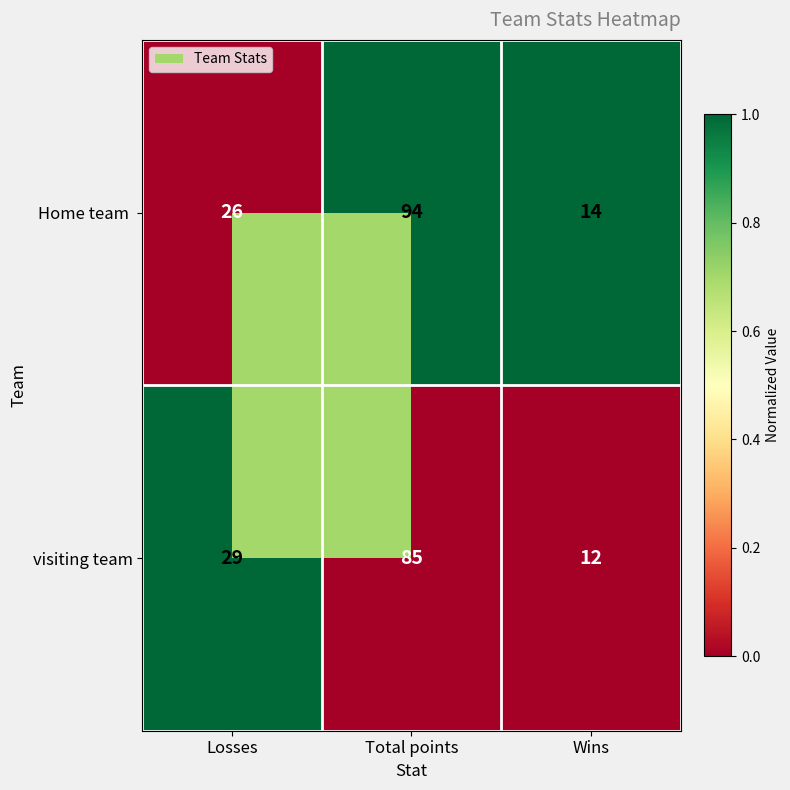

Between Losses and Wins, which series saw the biggest shift?

visiting team